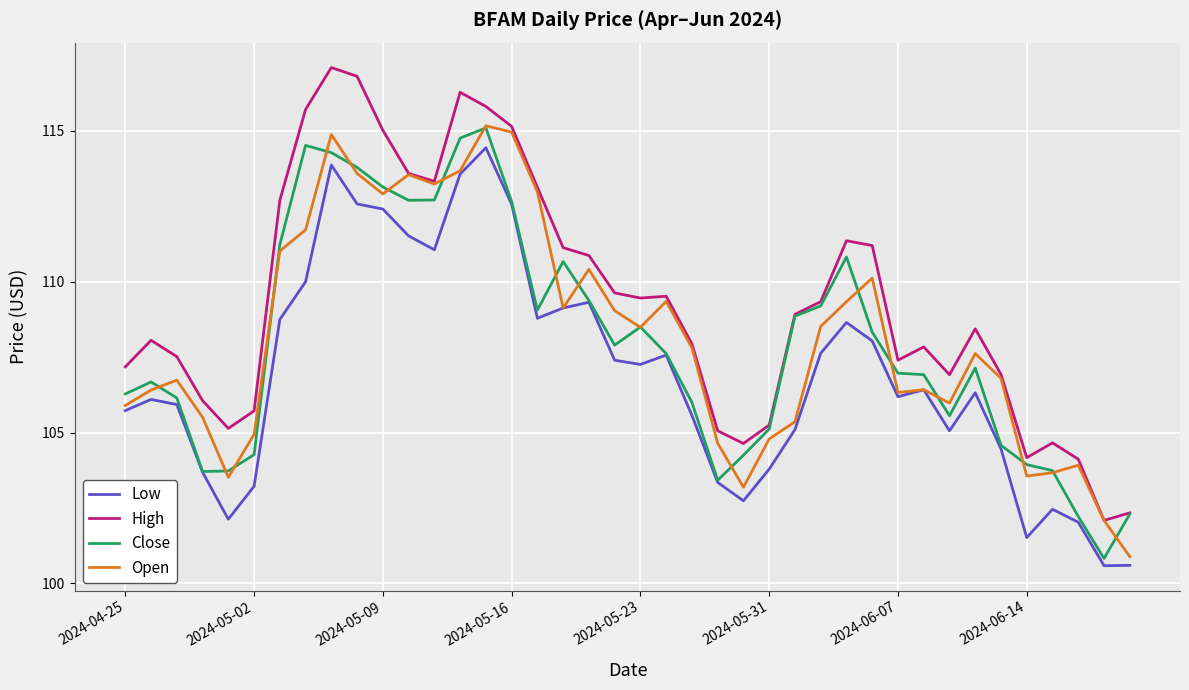

True or false: High and Low intersect in this chart.

False